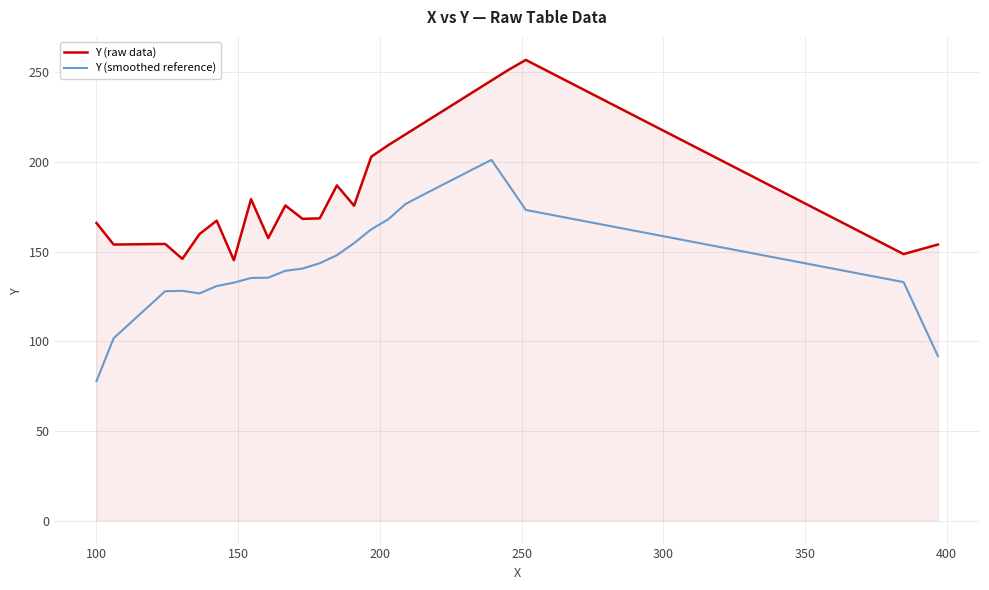

Does the chart display data point markers on the line(s)?

No